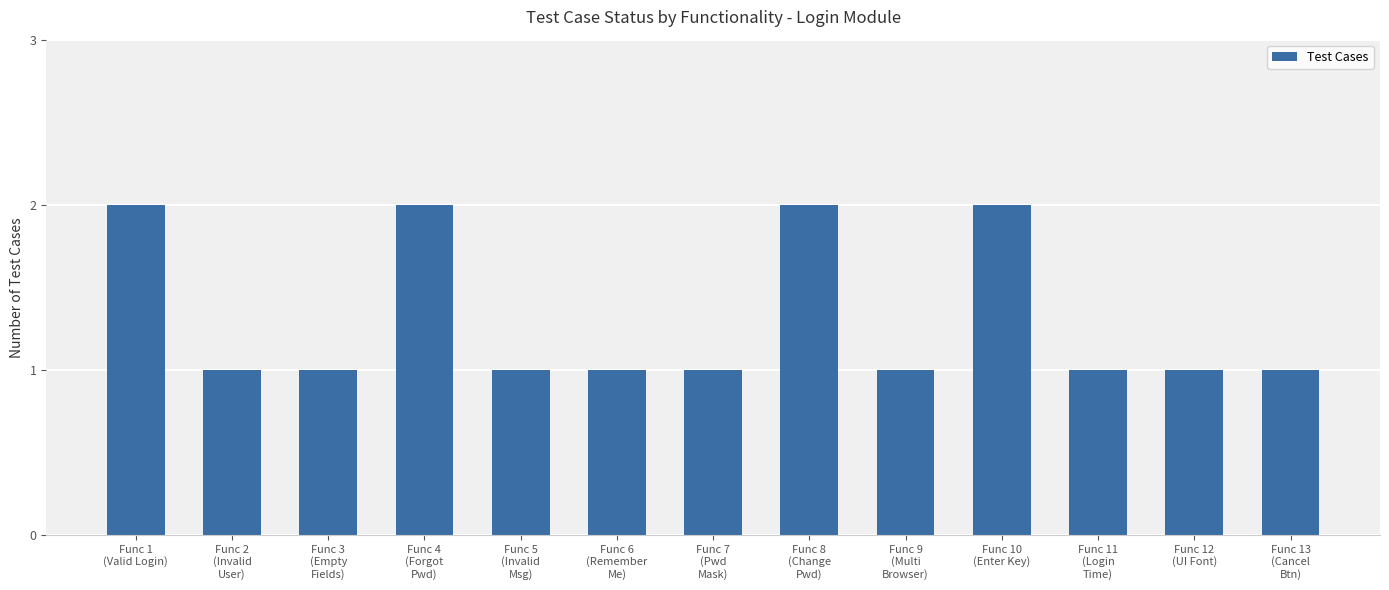

Reading left to right, transcribe all the data shown in this chart.

Func 1
(Valid Login)=2	Func 2
(Invalid
User)=1	Func 3
(Empty
Fields)=1	Func 4
(Forgot
Pwd)=2	Func 5
(Invalid
Msg)=1	Func 6
(Remember
Me)=1	Func 7
(Pwd
Mask)=1	Func 8
(Change
Pwd)=2	Func 9
(Multi
Browser)=1	Func 10
(Enter Key)=2	Func 11
(Login
Time)=1	Func 12
(UI Font)=1	Func 13
(Cancel
Btn)=1